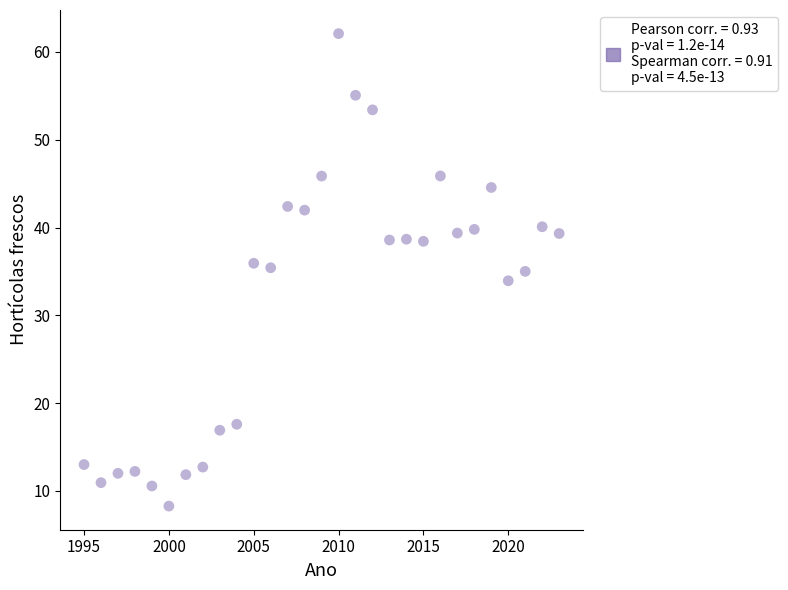

What is the range of X values (max minus min)?

28.0